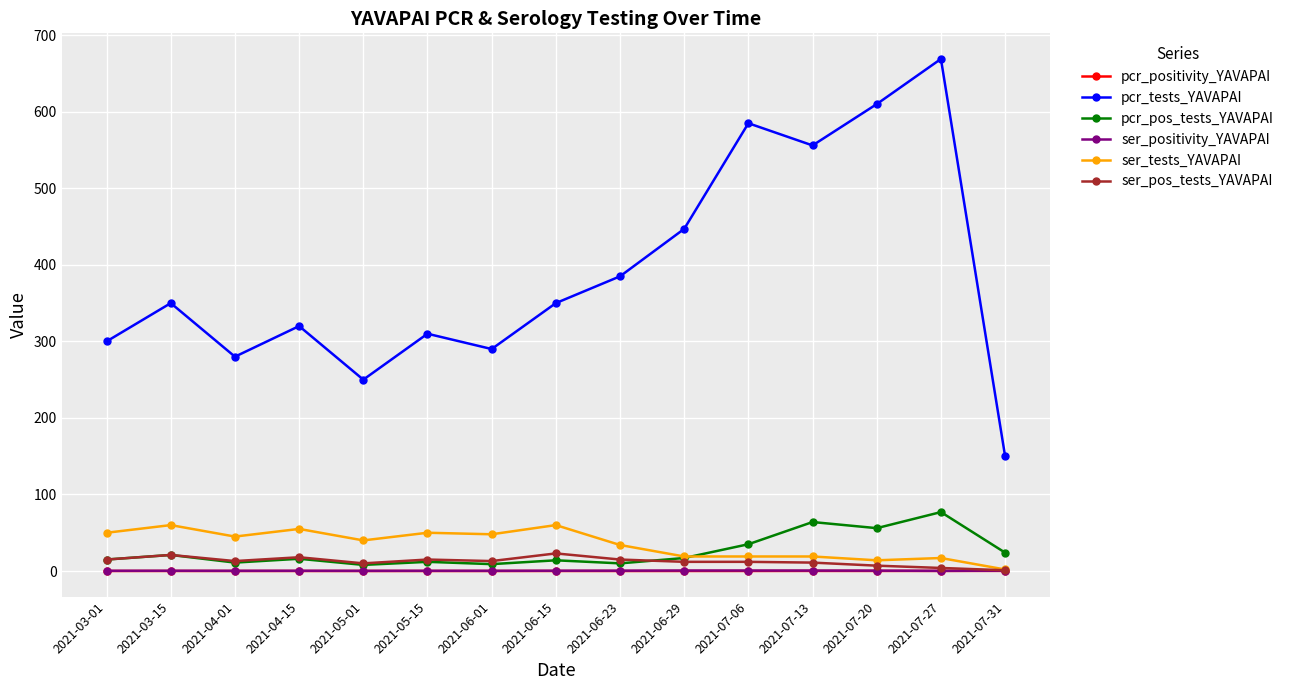

The pcr_pos_tests_YAVAPAI series shows 12.0 at 2021-05-15. True or false?

True